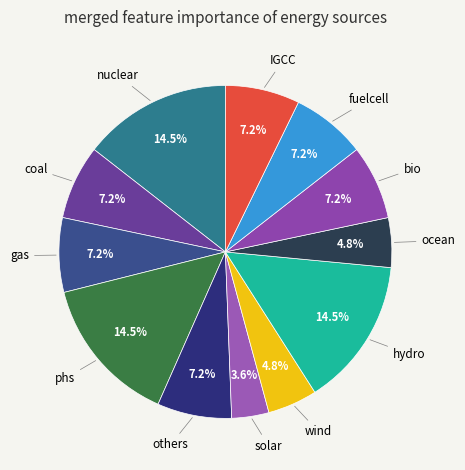

Which category has the smallest portion of the pie?

solar